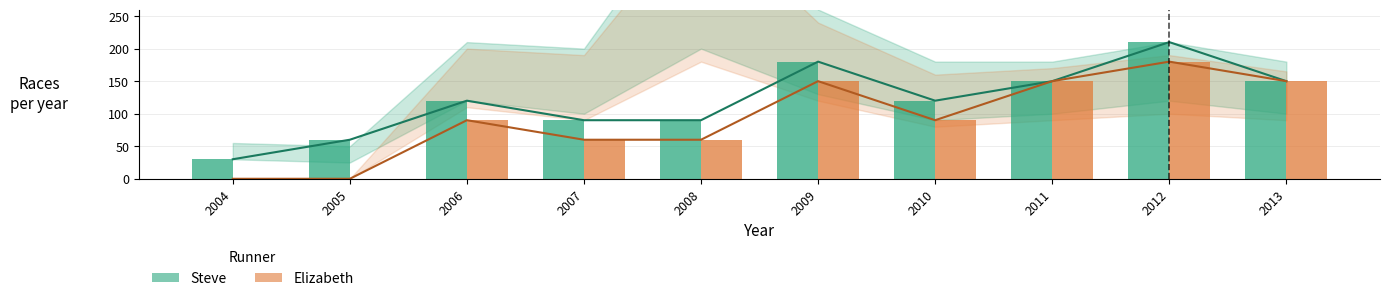

Is the value of Elizabeth at 2012 greater than the value of Steve at 2012?

No